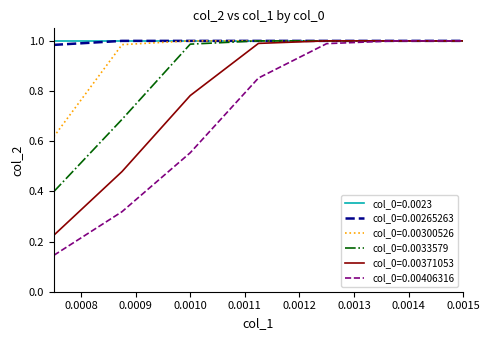

Which series has the widest spread of values?

col_0=0.00406316